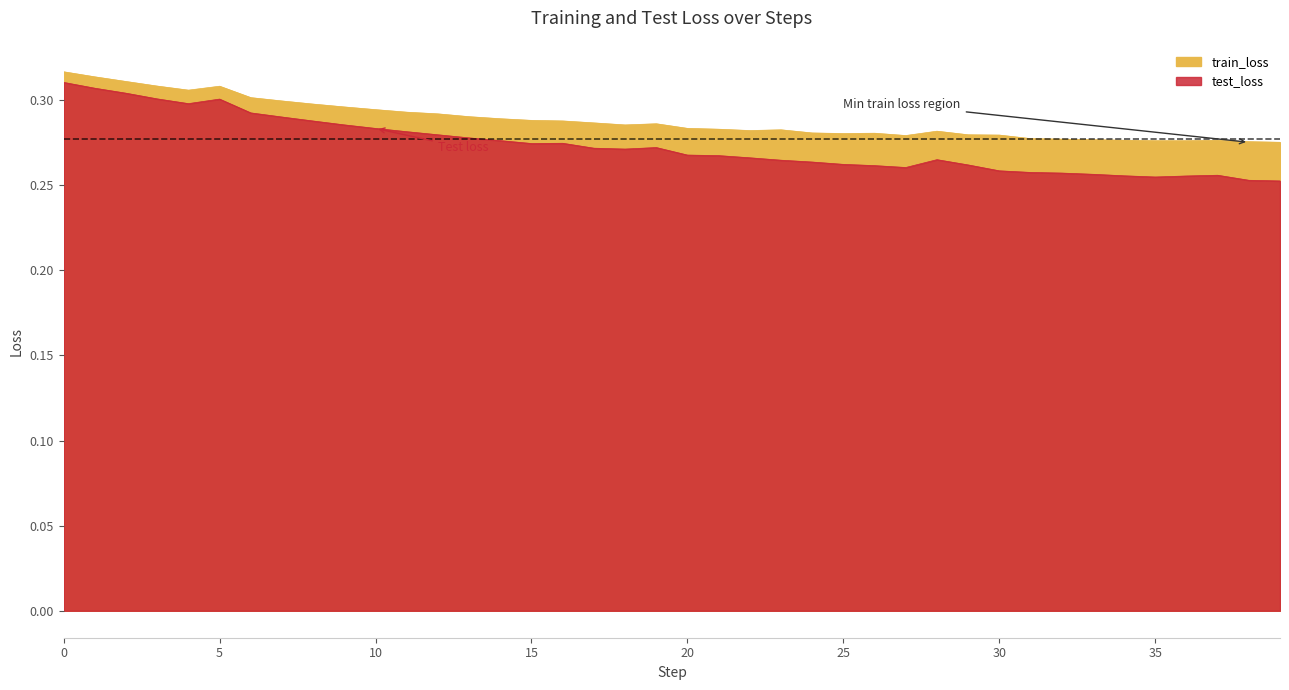

True or false: test_loss and train_loss cross at least once.

False